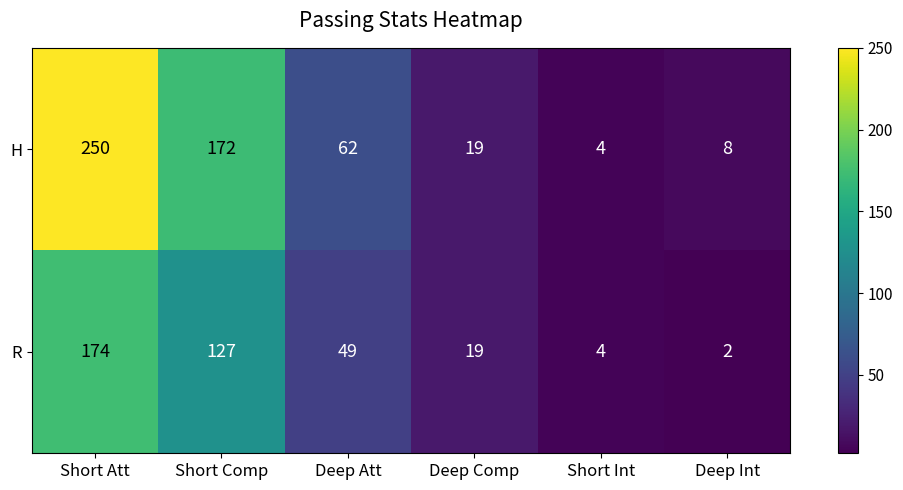

List the series in order of their overall mean, highest first.

H, R